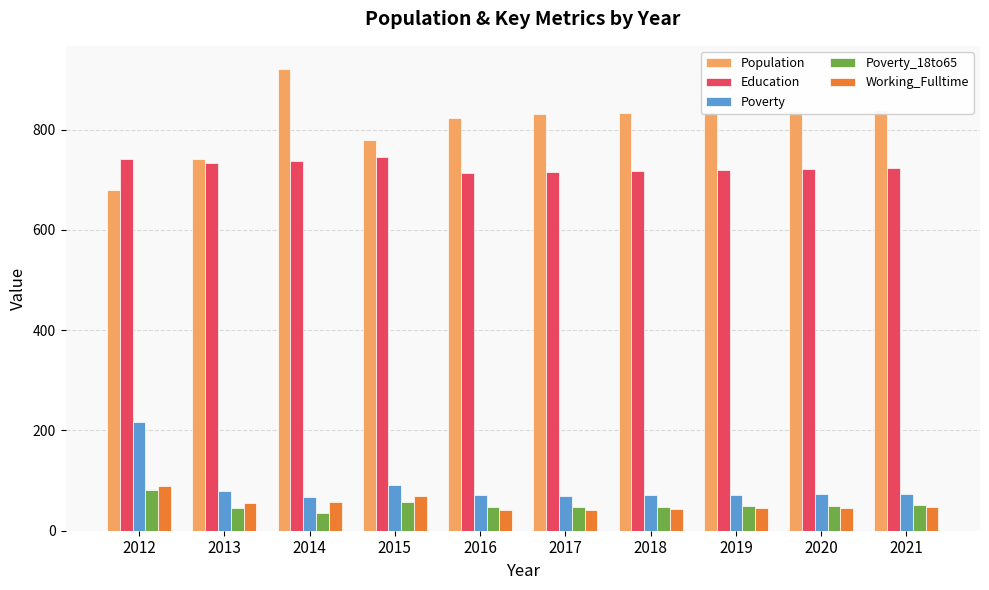

Which series has the largest range (max minus min)?

Population